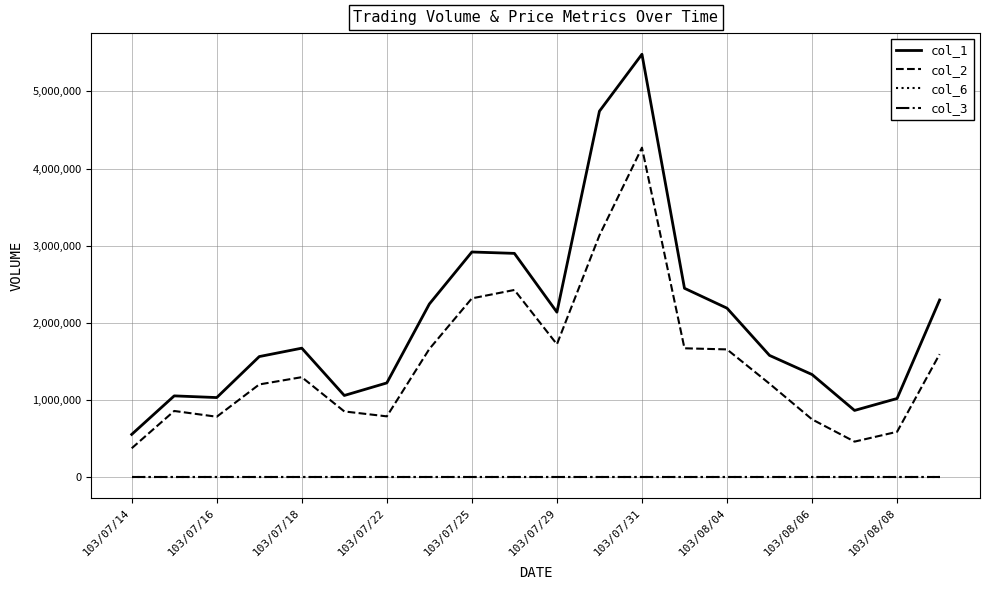

True or false: col_2 and col_6 cross at least once.

False